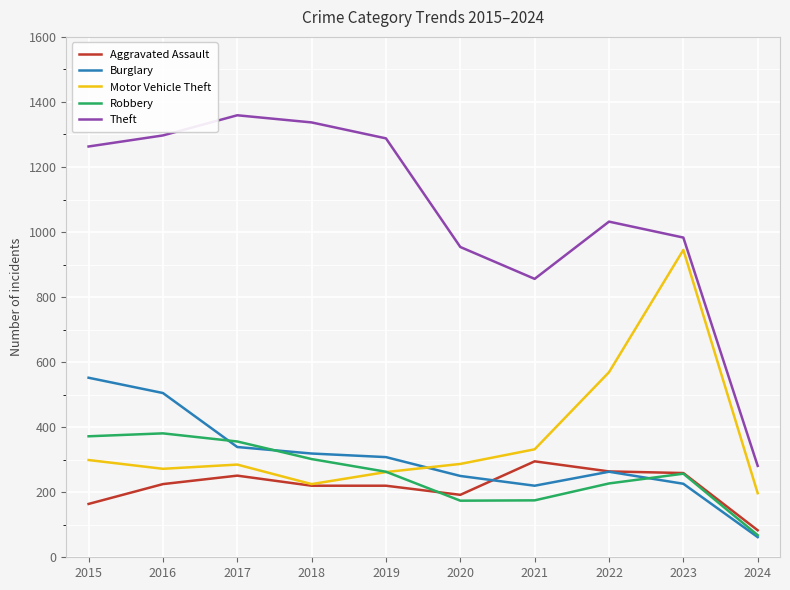

At which category does the chart reach its peak across all series?

2017